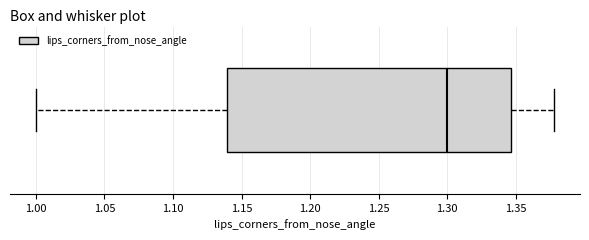

Where is the right edge of the box on the x-axis? The values are not printed on the chart, so give them approximately, as read against the axis.

1.345